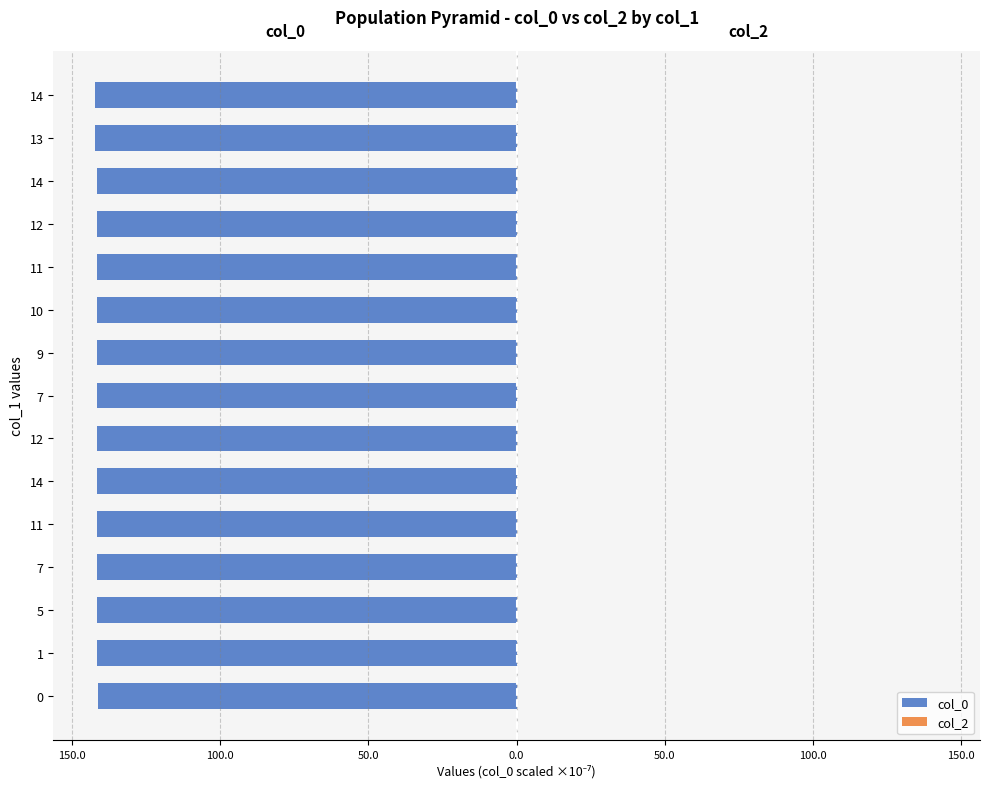

How many series are shown in this chart?

2